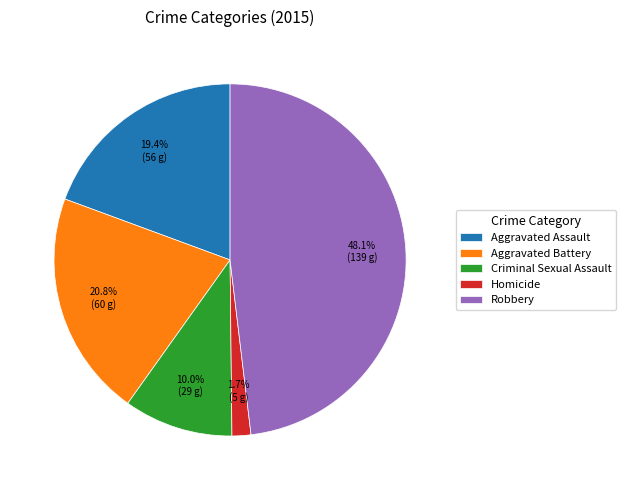

Combined, what portion of the pie is Criminal Sexual Assault and Aggravated Battery?

30.8%